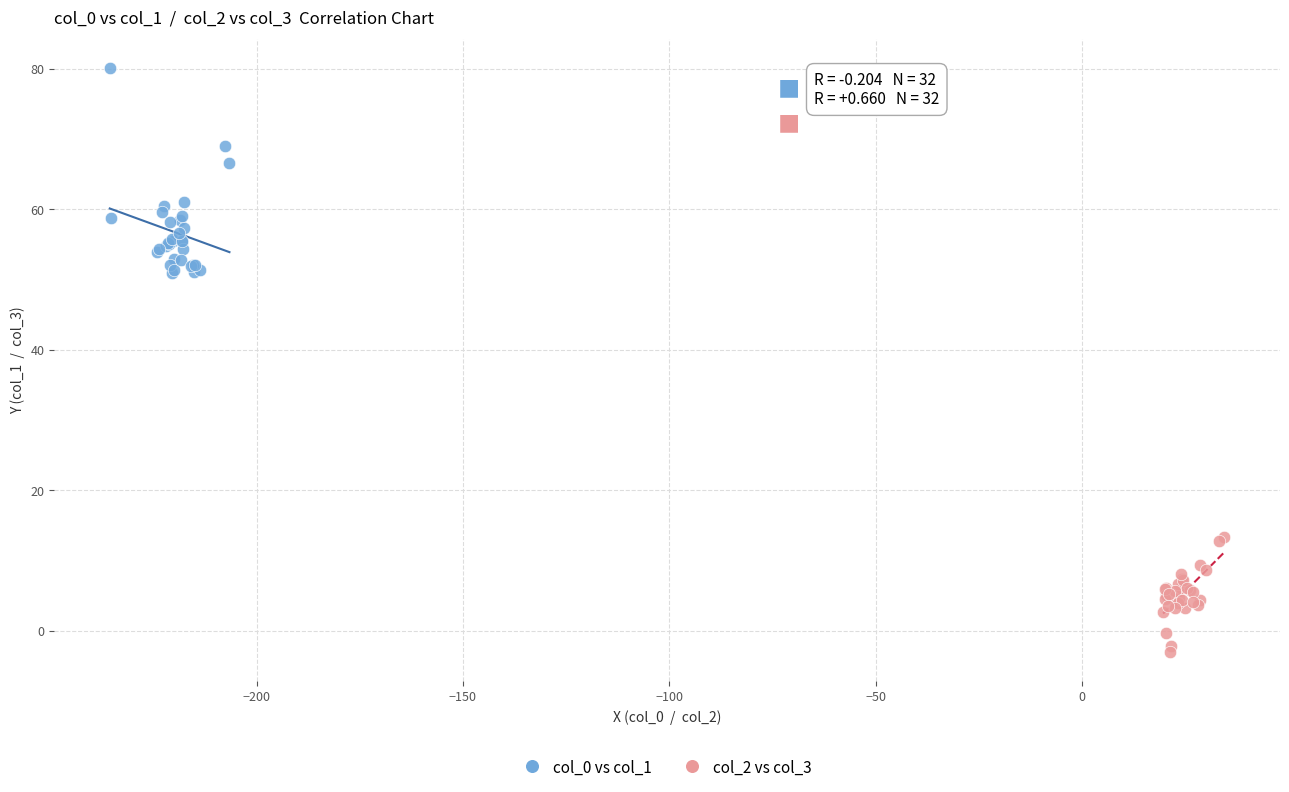

Which series contains the highest Y value?

col_0 vs col_1